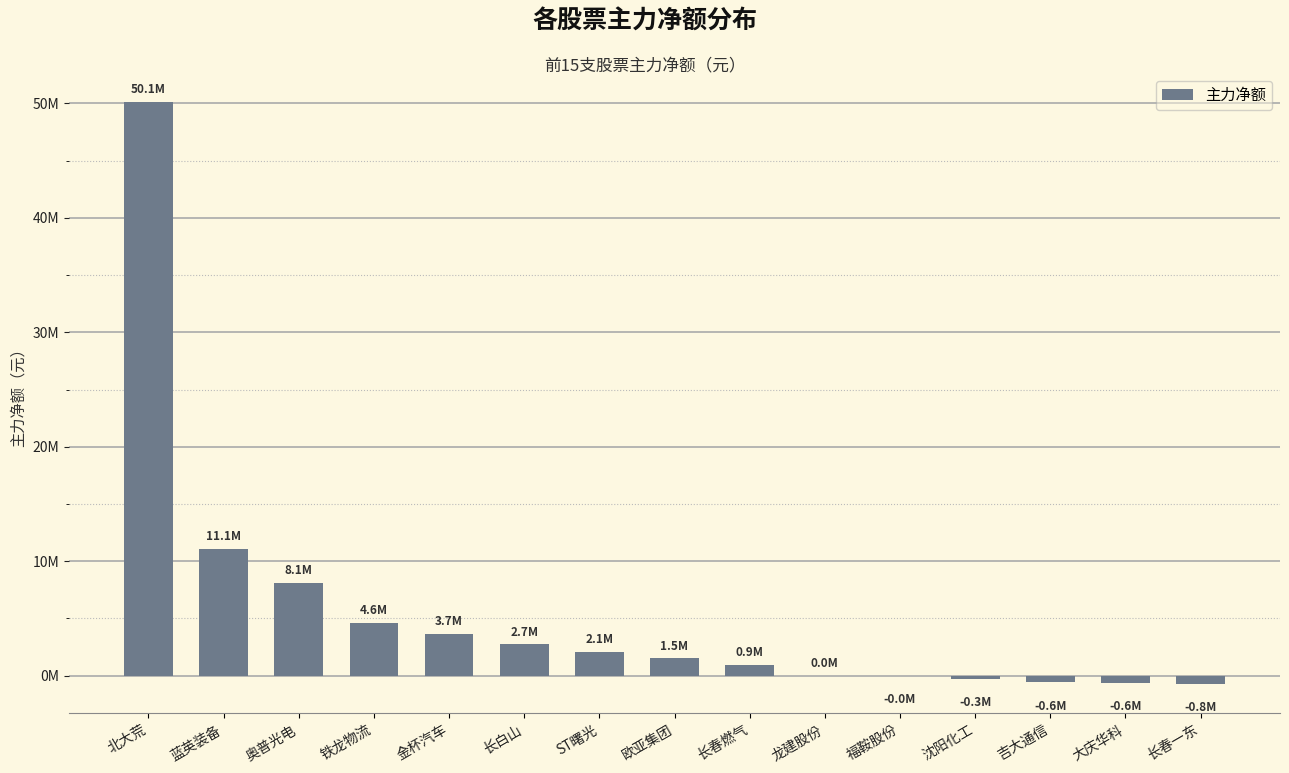

What is the value of the 8th bar from the left?

1512908